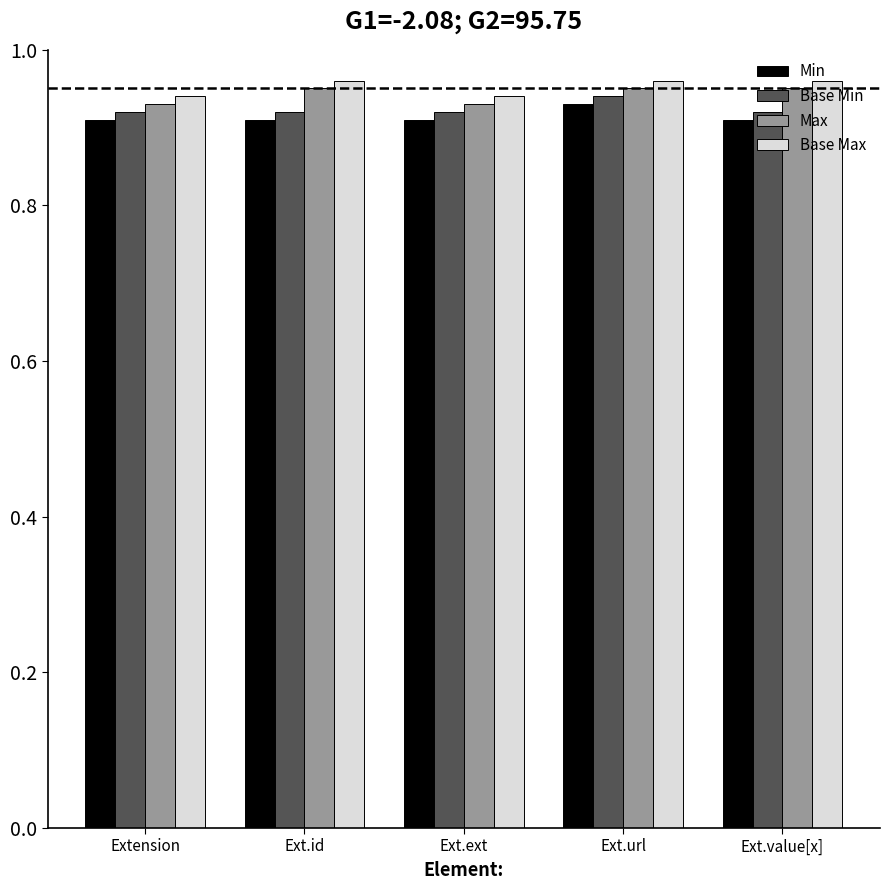

How many Min values are between 0 and 1?

5